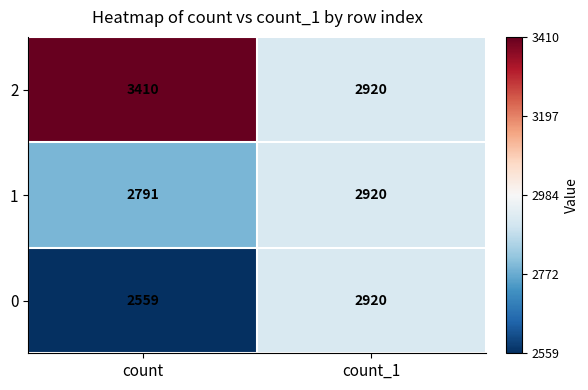

Reading right to left, transcribe all the data shown in this chart.

2: 2920	3410
1: 2920	2791
0: 2920	2559